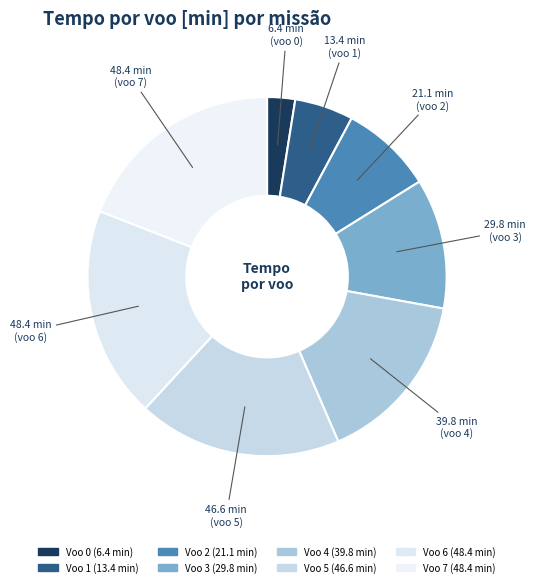

To the nearest percent, what is the average slice percentage?

12%